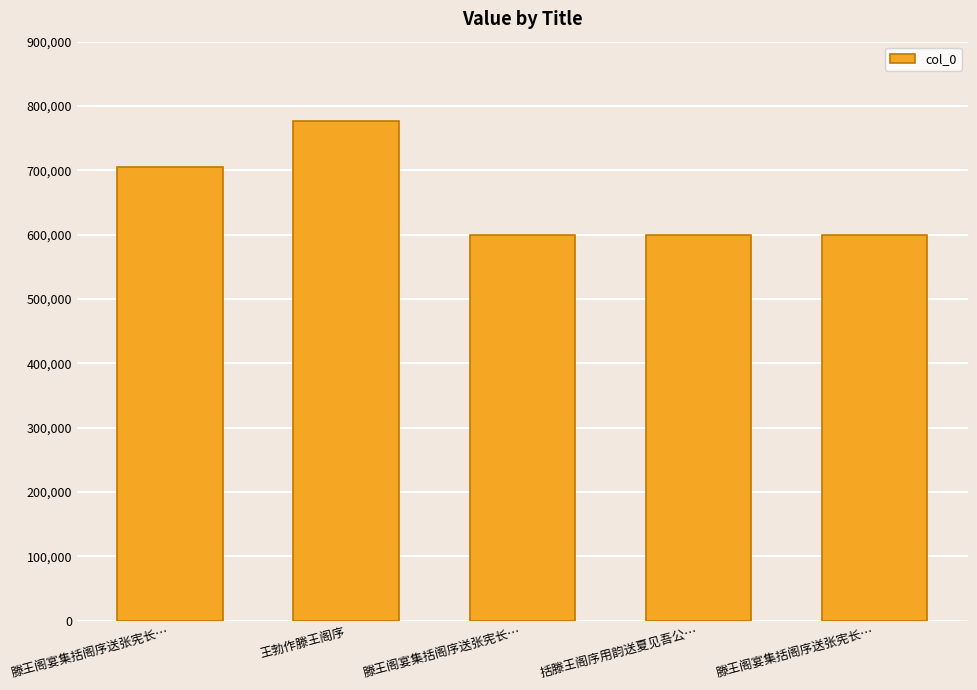

Count the number of categories in the chart.

5